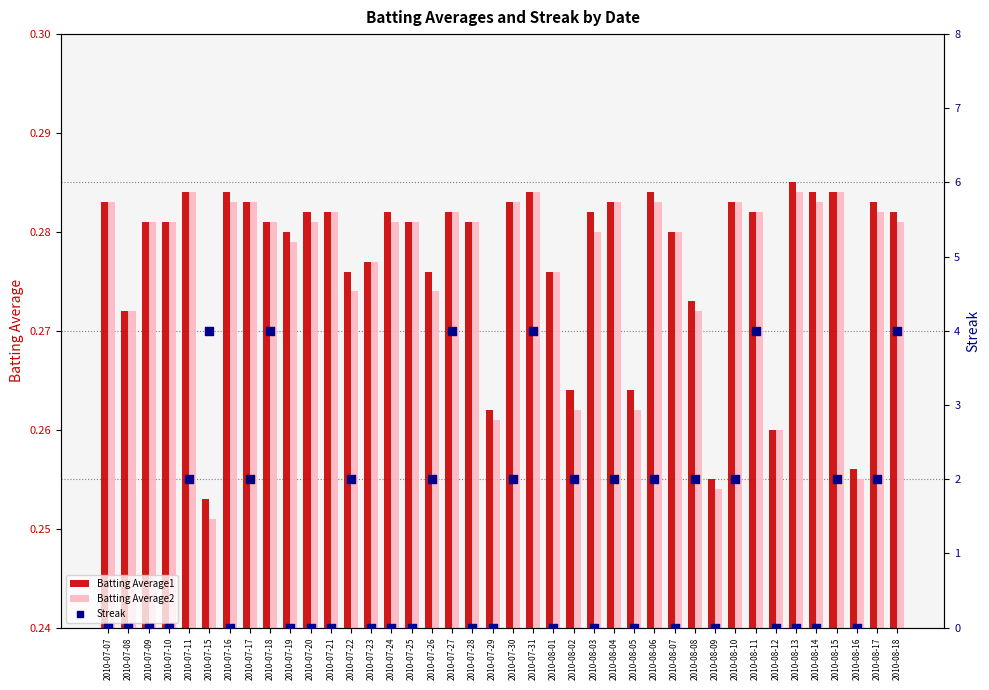

What are all the series names shown in the legend?

Batting Average1, Batting Average2, Streak